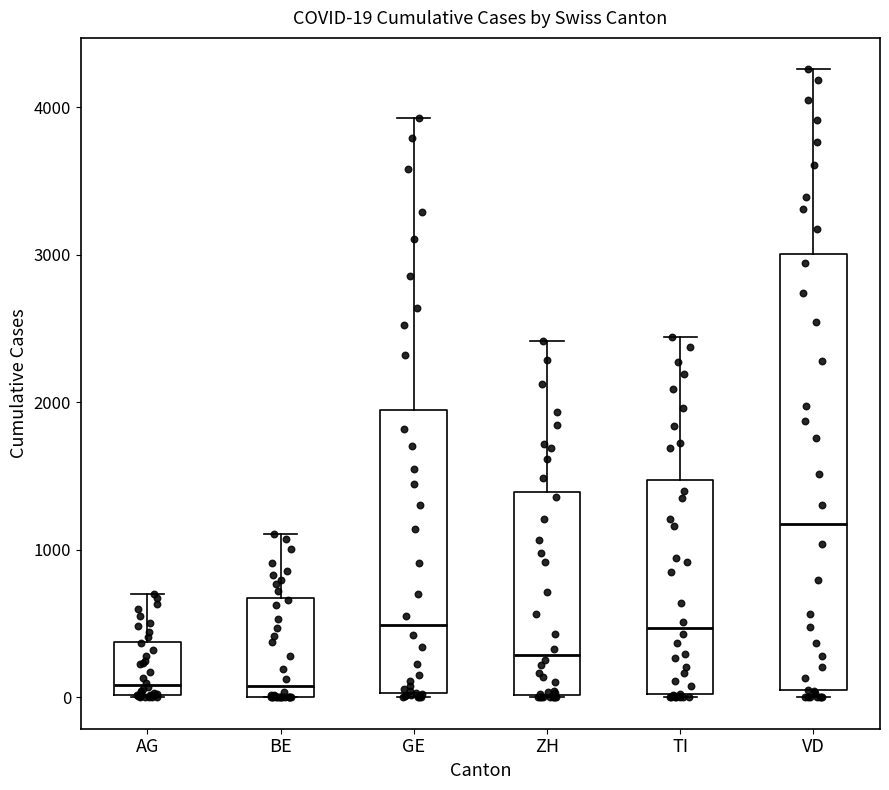

Comparing the boxes themselves (not the whiskers), which one is the tallest?

VD